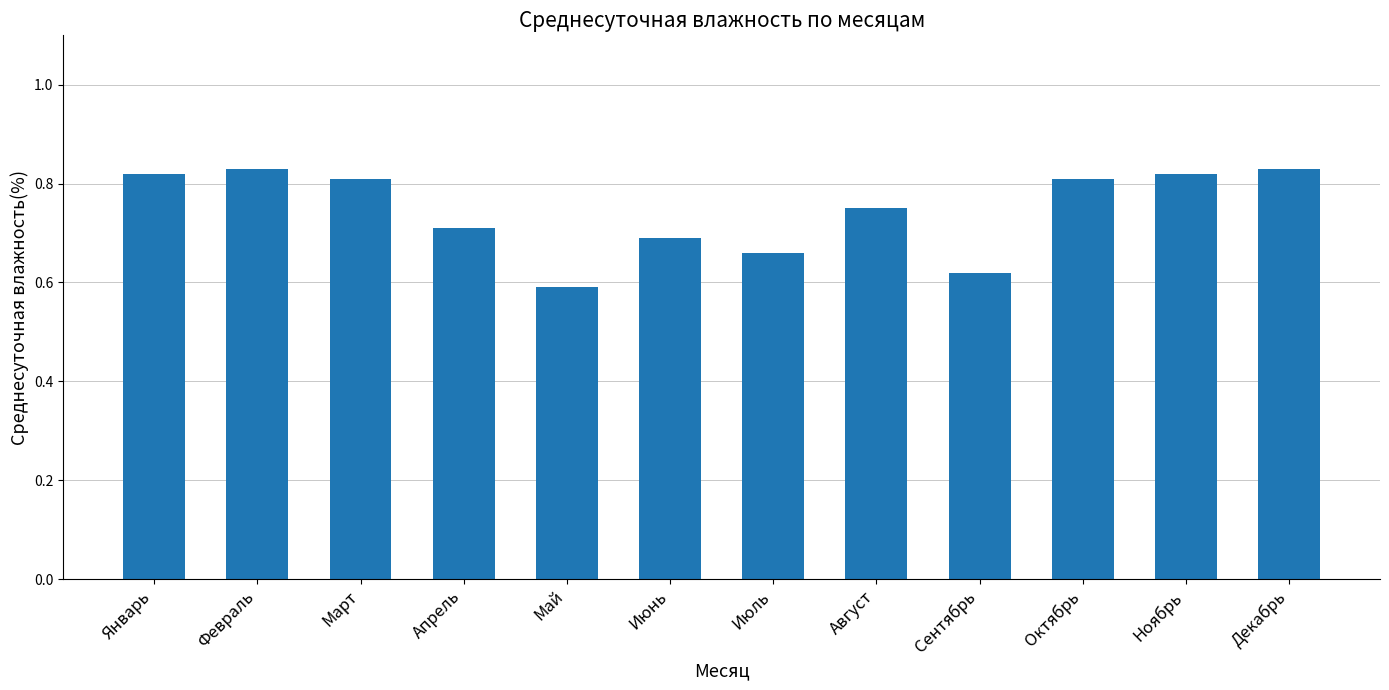

What is the difference between the values at Январь and Апрель?

0.1